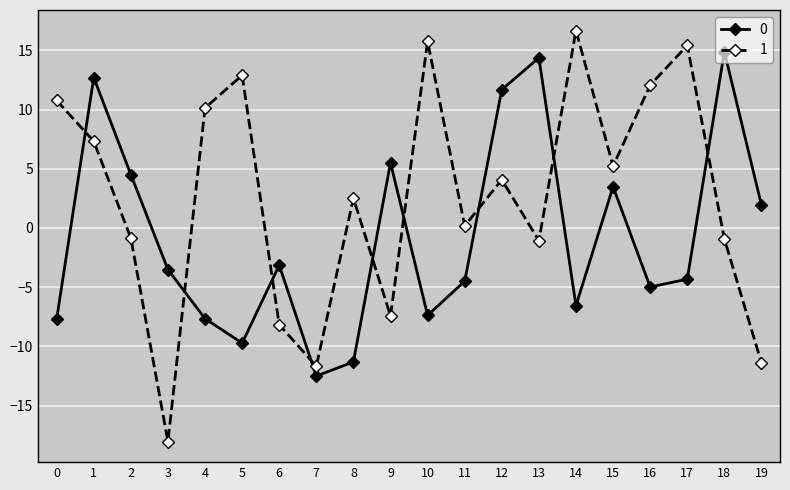

What is the sum of the 1 values at 19 and 3?

-29.4